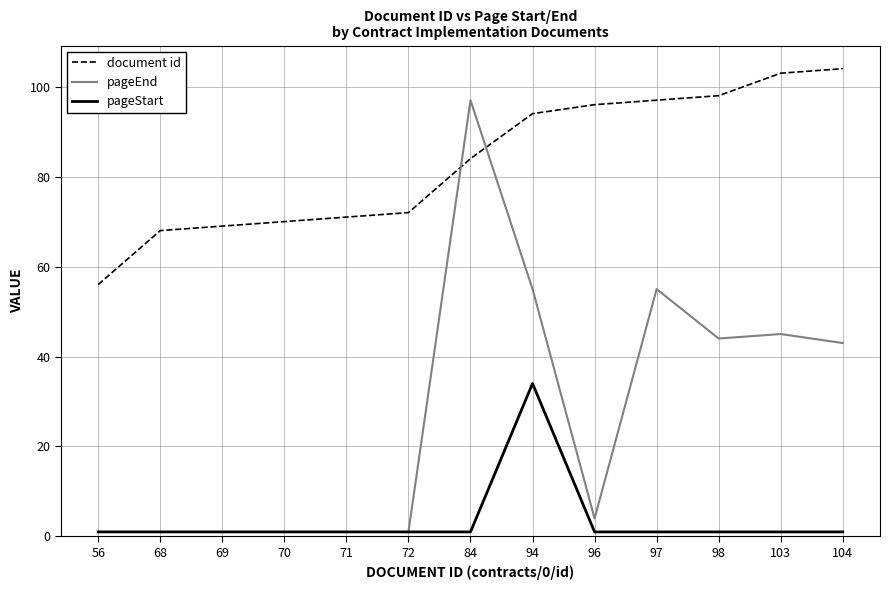

How many categories are shown in the chart?

13